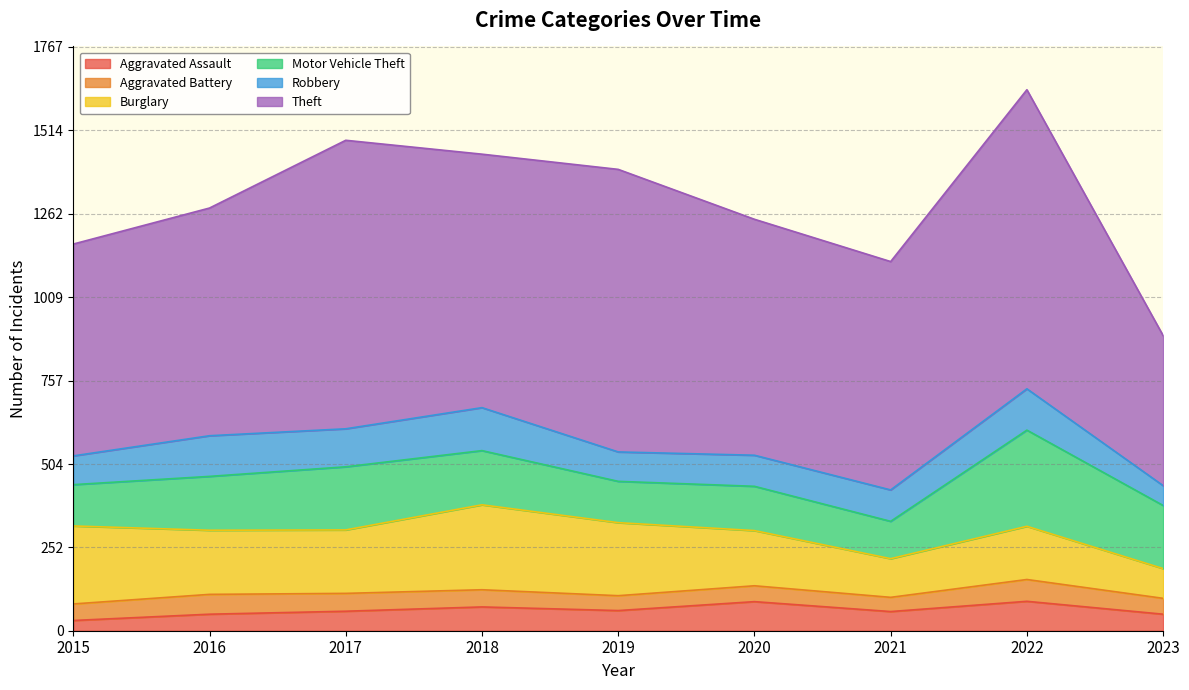

The Robbery series shows 158 at 2019. True or false?

False